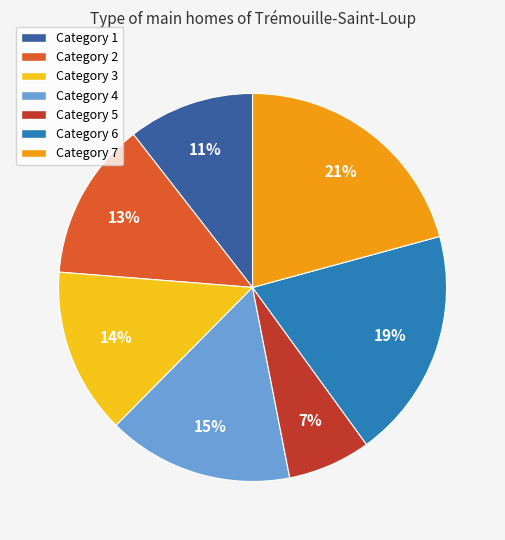

Does Category 2 represent more than half of the total?

No